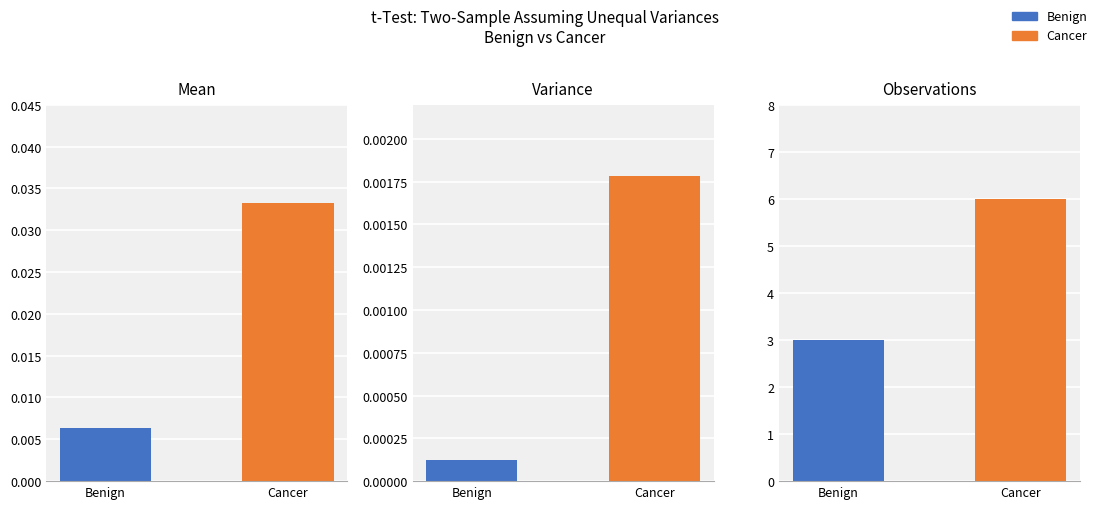

At Variance, list the series in order from largest to smallest.

Cancer, Benign